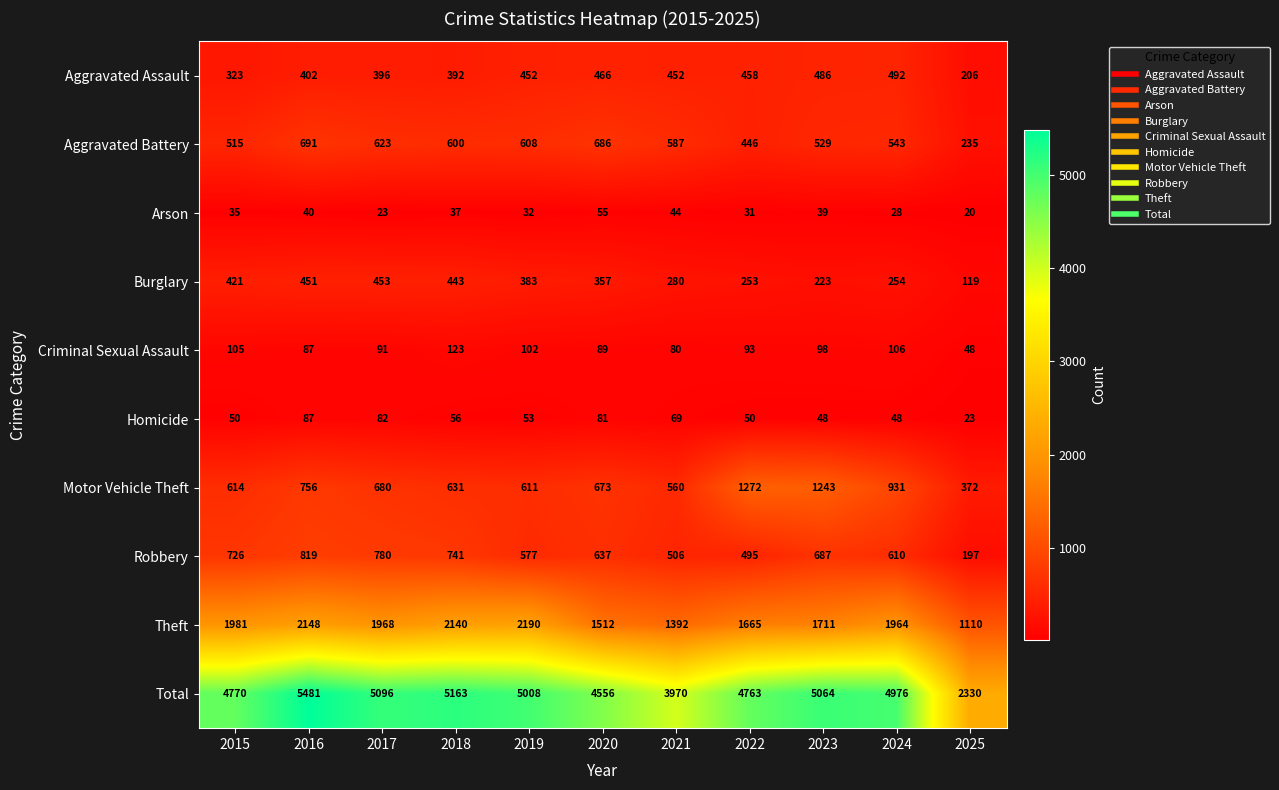

Which category has the highest value across all series?

2016